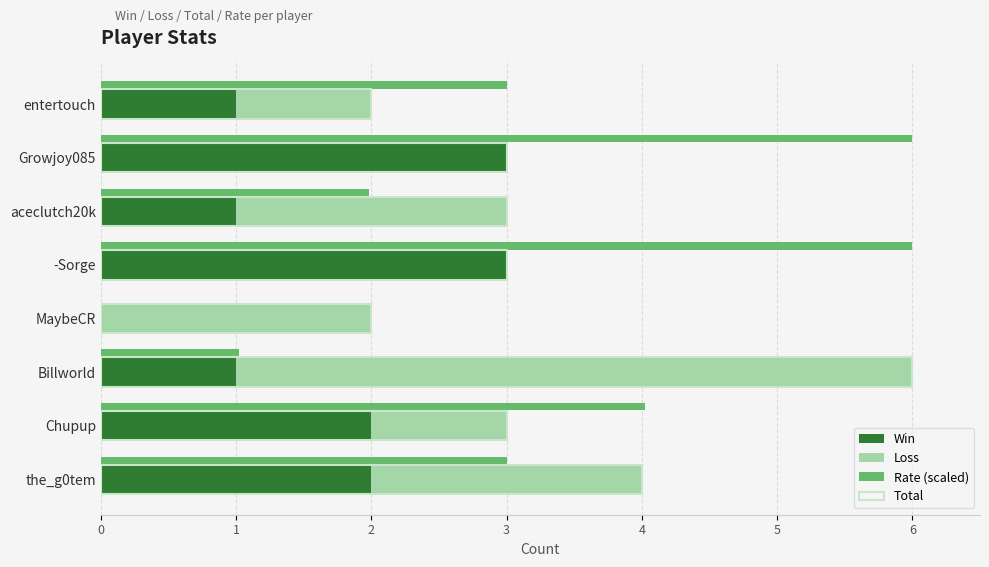

What is the difference between the highest and lowest values at entertouch?

2.0